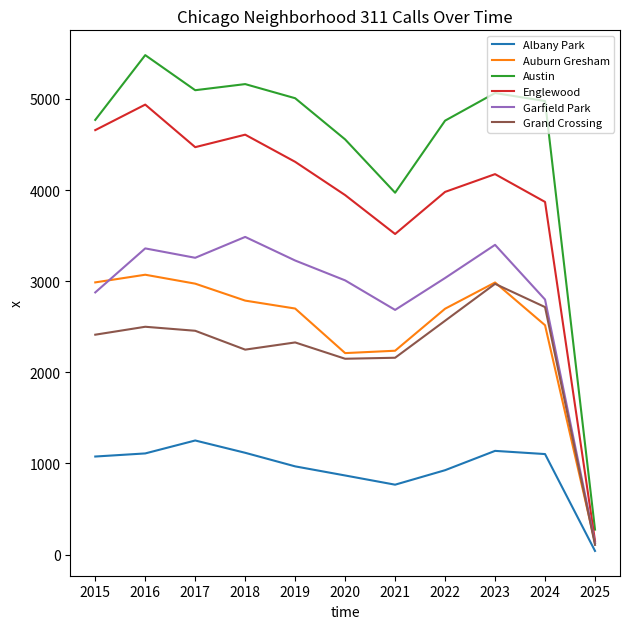

At which label does Garfield Park reach its minimum?

2025